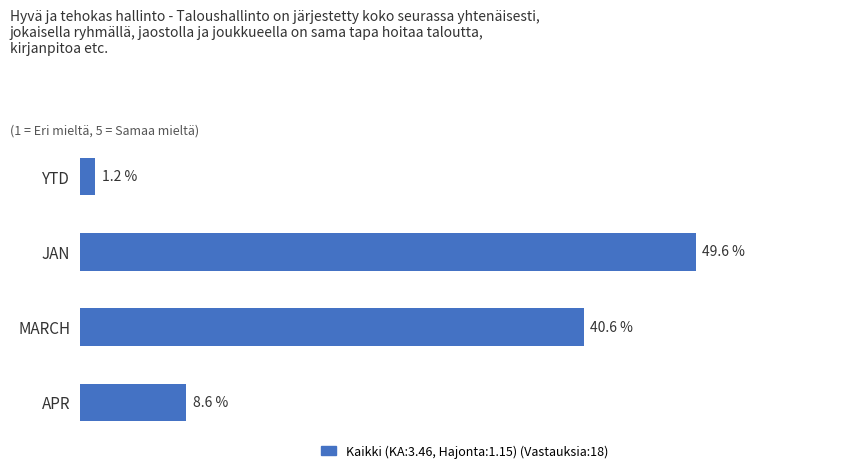

At which category does the chart reach its minimum across all series?

YTD